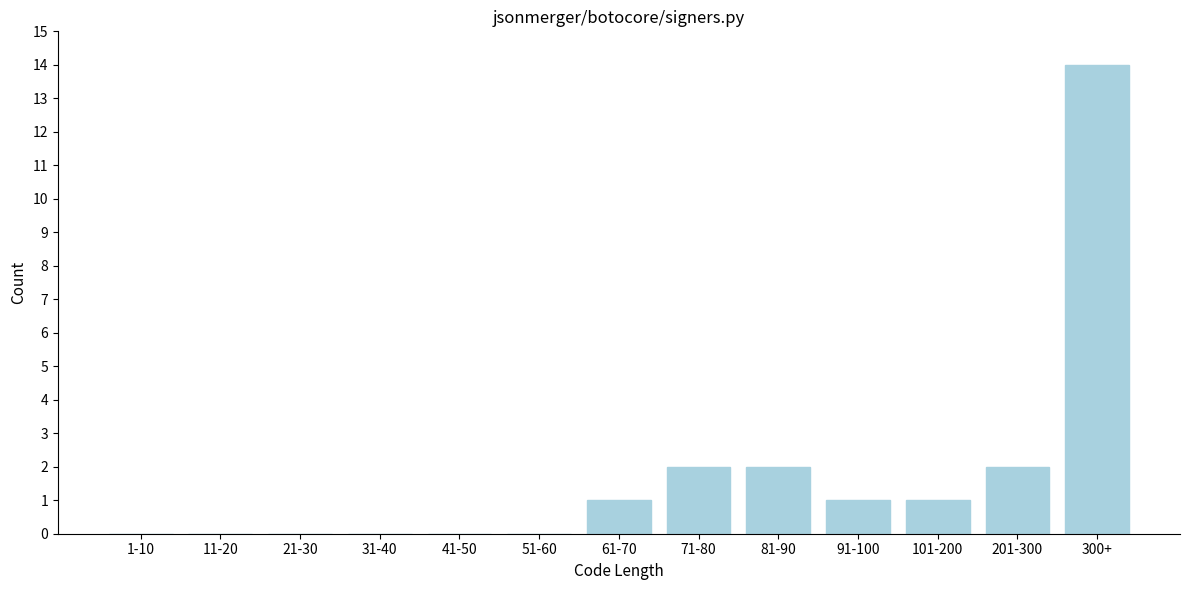

Reading right to left, list all the values displayed in this chart.

300+=14	201-300=2	101-200=1	91-100=1	81-90=2	71-80=2	61-70=1	51-60=0	41-50=0	31-40=0	21-30=0	11-20=0	1-10=0